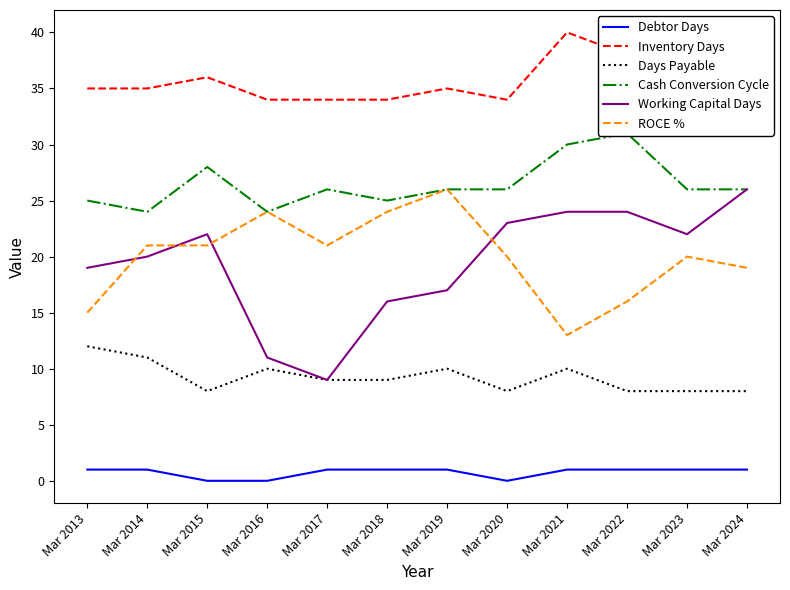

What is the value of the Cash Conversion Cycle point at the 9th from the left?

30